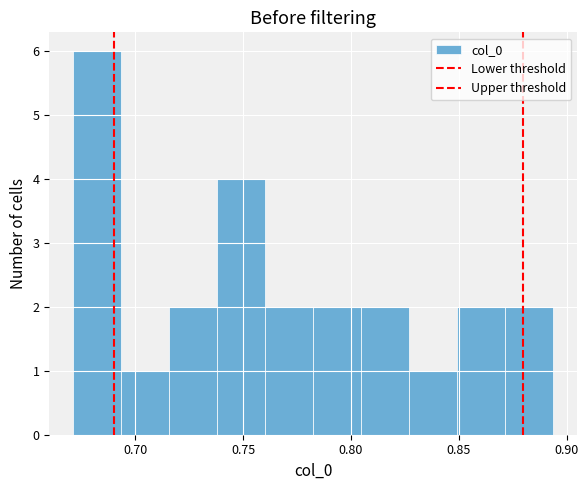

Which range on the x-axis has the tallest bar?

0.670 to 0.695